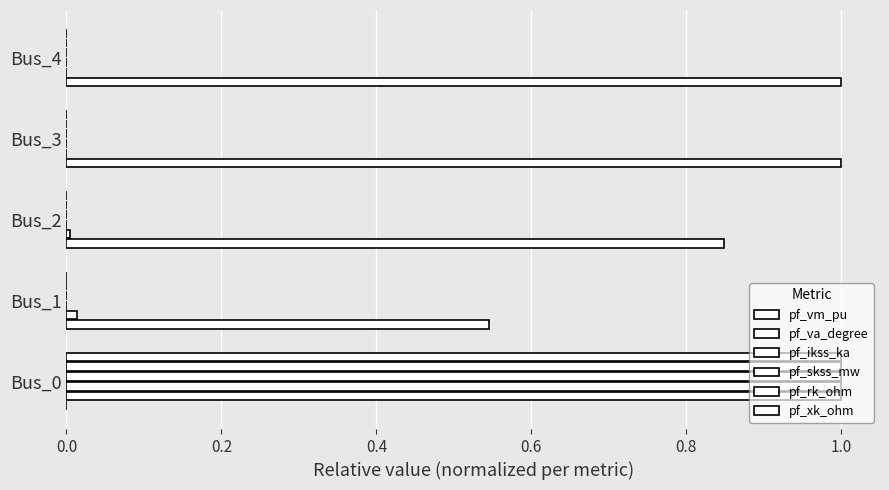

How many series are shown in this chart?

6